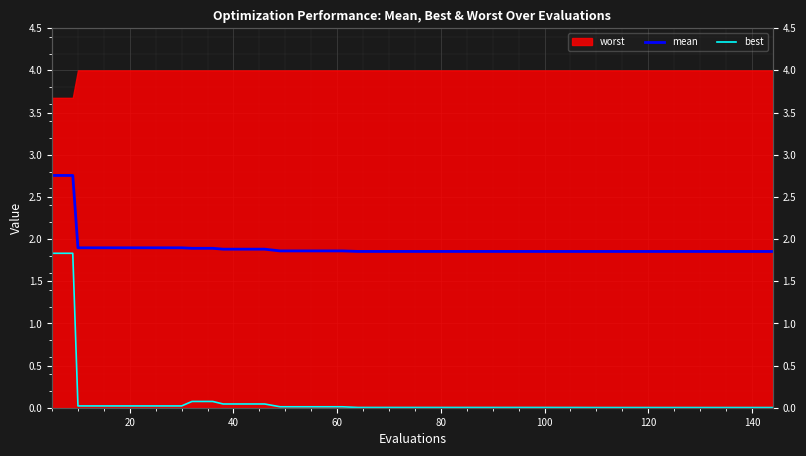

Is the value of best at 100 greater than the value of mean at 140?

No